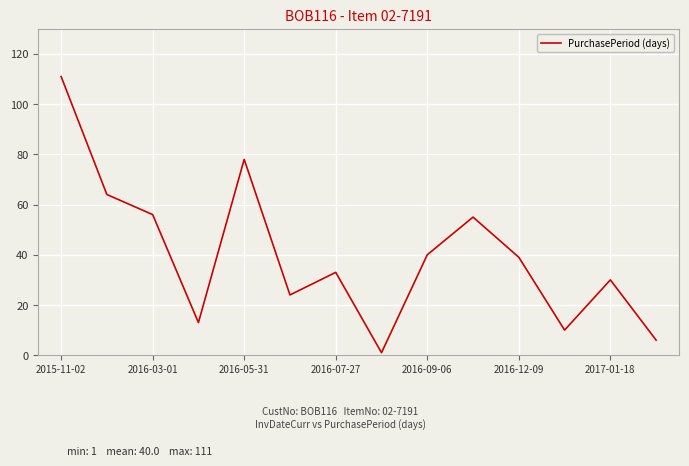

What is the greatest value displayed?

111